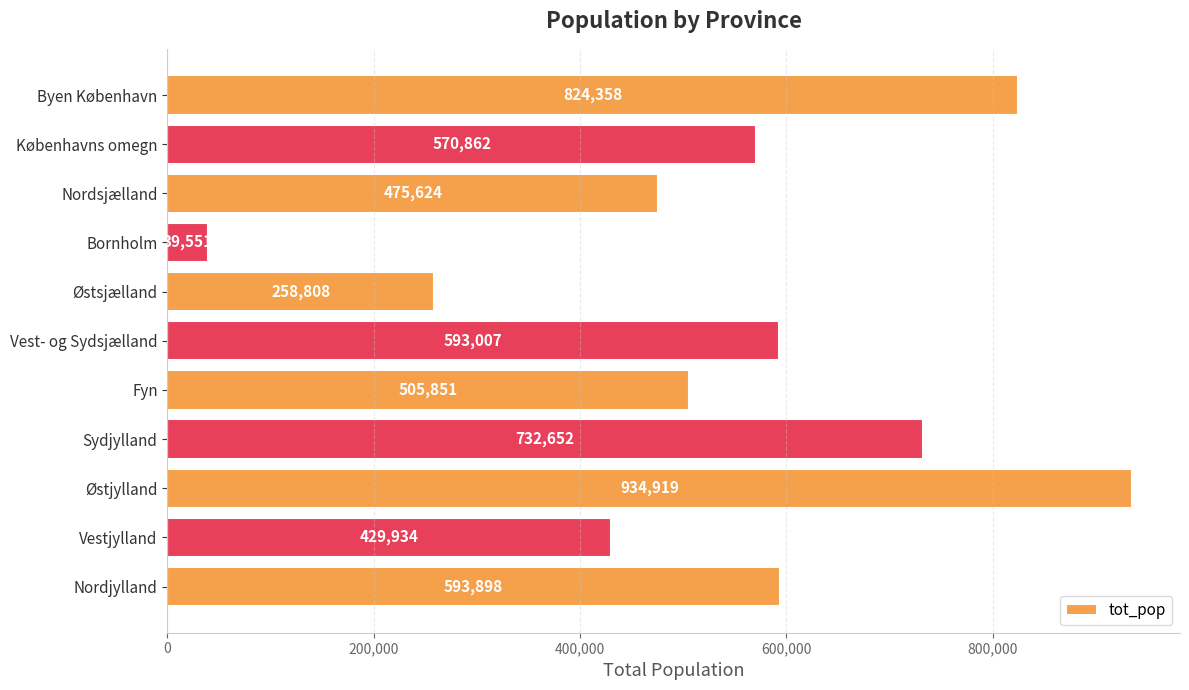

What position from the bottom is Østsjælland?

7